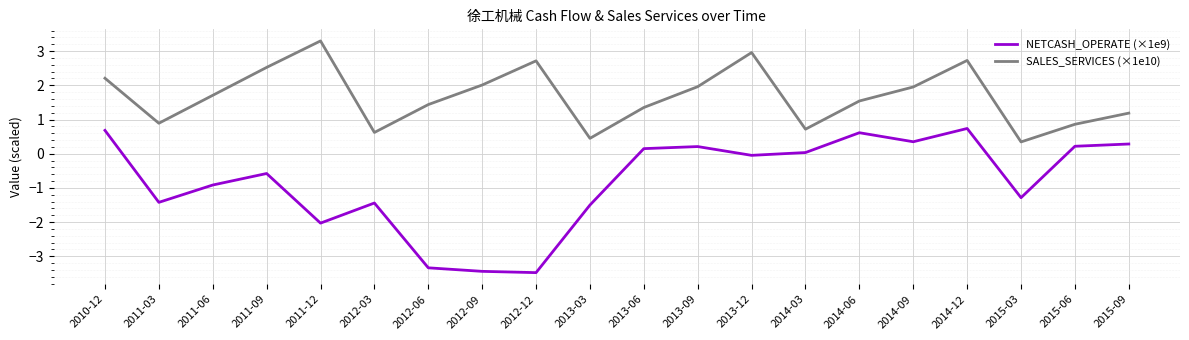

Between 2012-09 and 2012-12, which series saw the biggest shift?

SALES_SERVICES (×1e10)